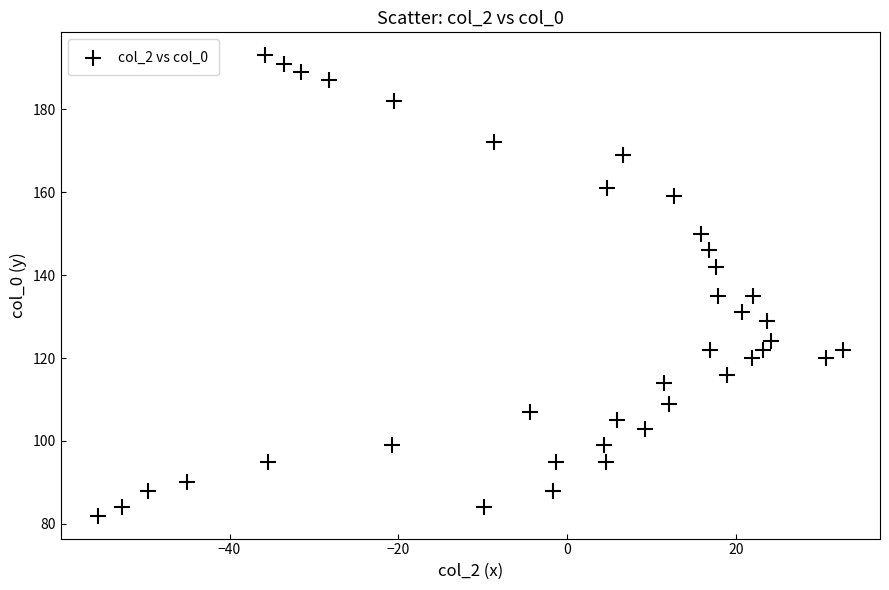

What is the range of Y values (max minus min)?

111